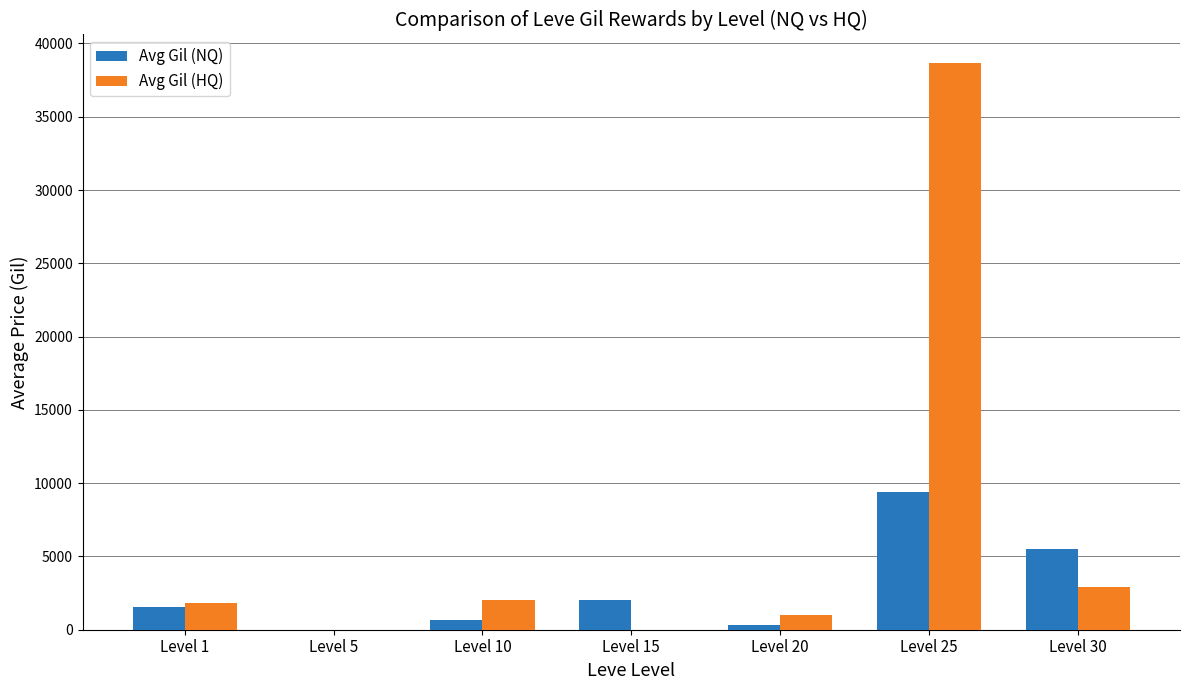

How many values in the Avg Gil (HQ) series exceed 1812?

4